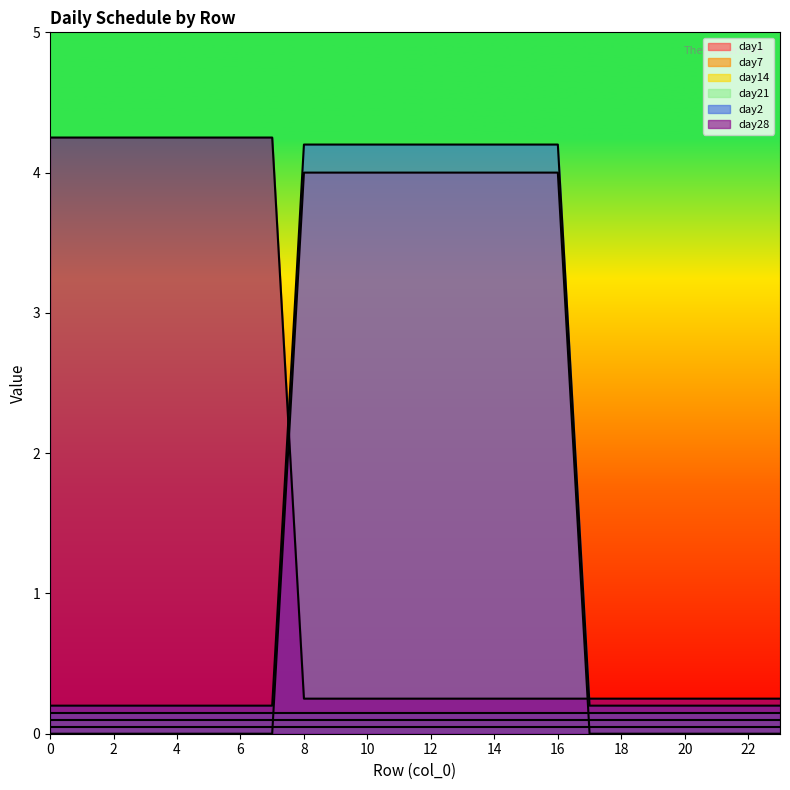

What is the value of the day28 point at the 17th from the left?

0.2